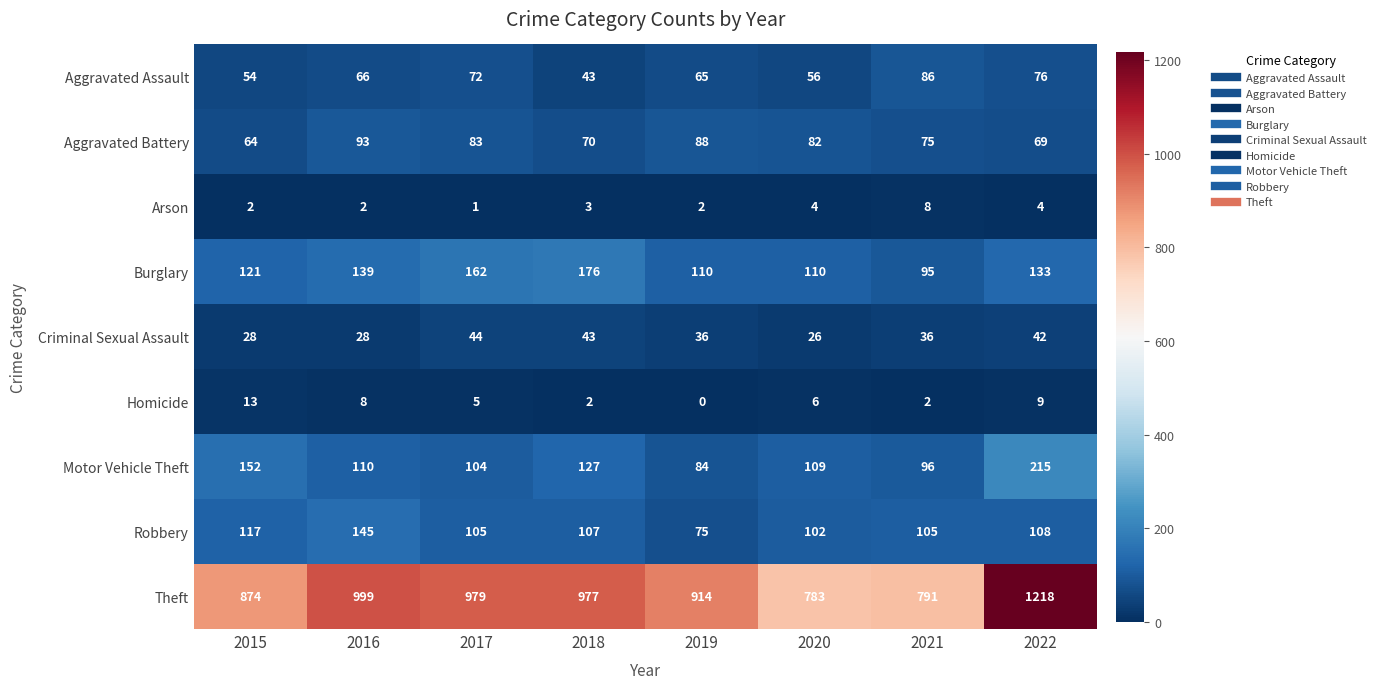

What is the total value across all series at 2022?

1874